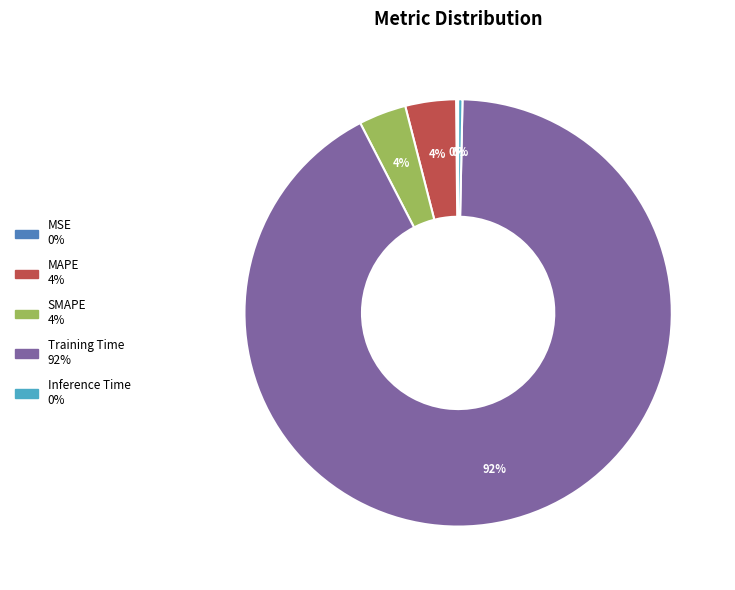

The Training Time slice represents 92% of the pie. True or false?

True